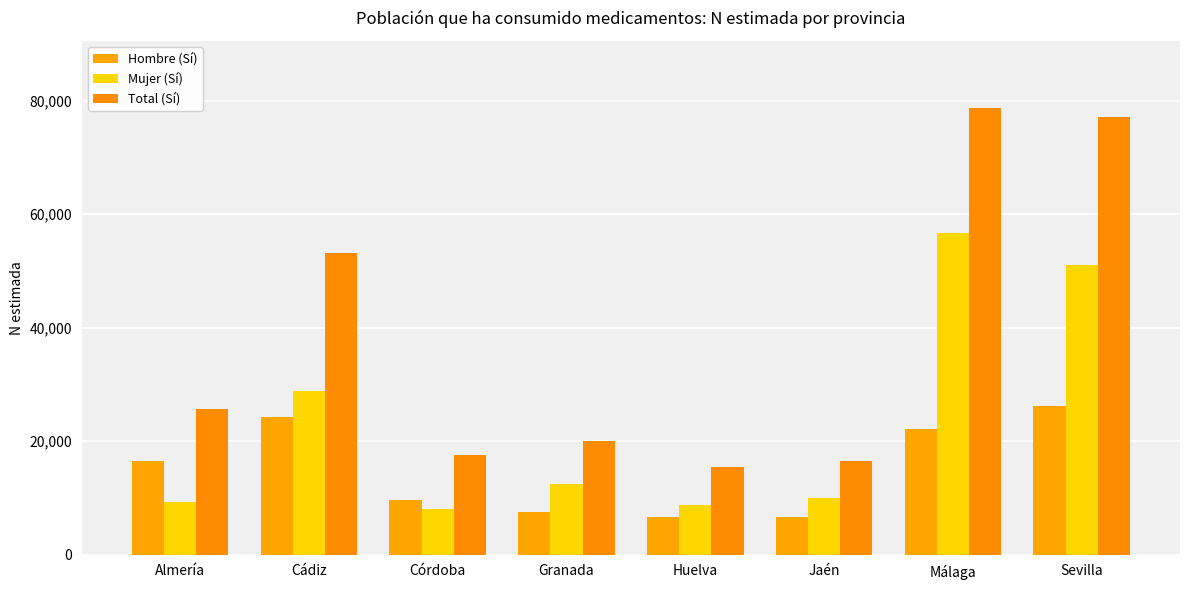

The value of Hombre (Sí) at Jaén is 2190. True or false?

False